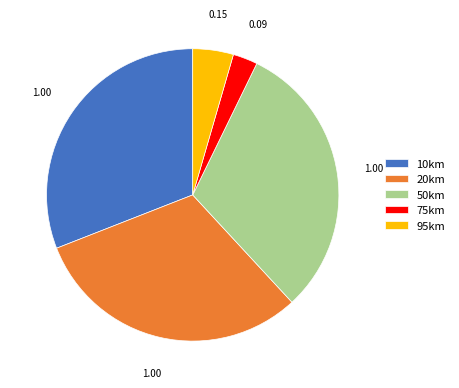

Do 20km and 75km together represent more than half of the pie?

No